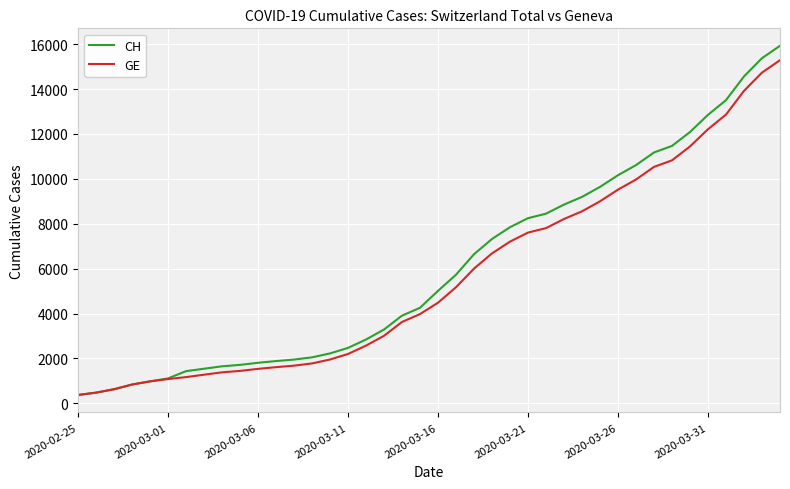

List the series in order of their peak value, lowest first.

GE, CH